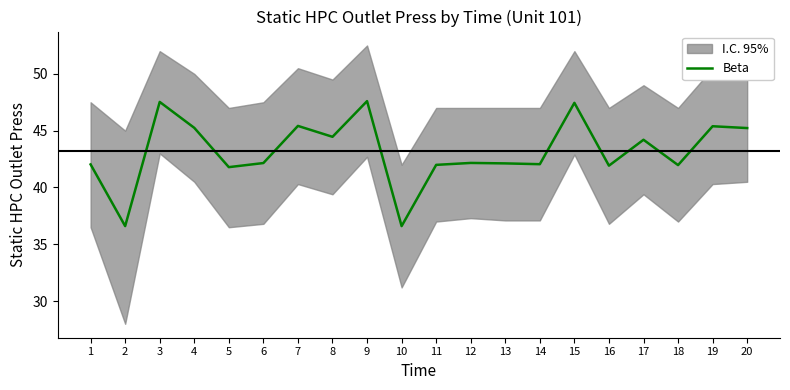

Rank the categories by value from lowest to highest.

2, 10, 5, 16, 18, 11, 1, 14, 13, 6, 12, 17, 8, 20, 4, 19, 7, 15, 3, 9